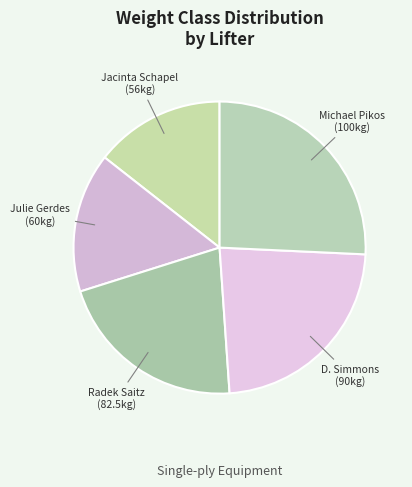

Does D. Simmons represent more than half of the total?

No